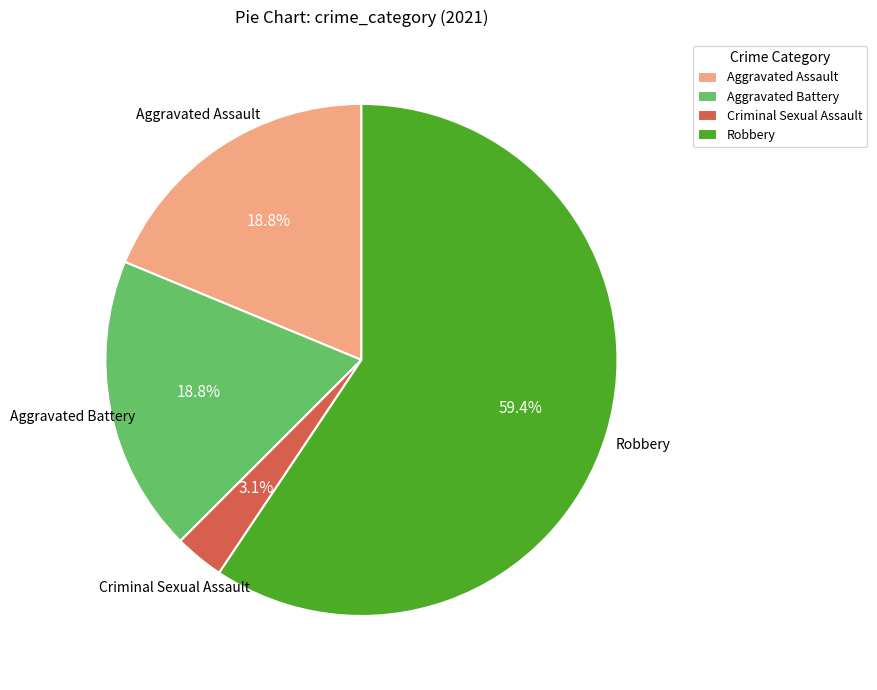

Which slice is the smallest?

Criminal Sexual Assault